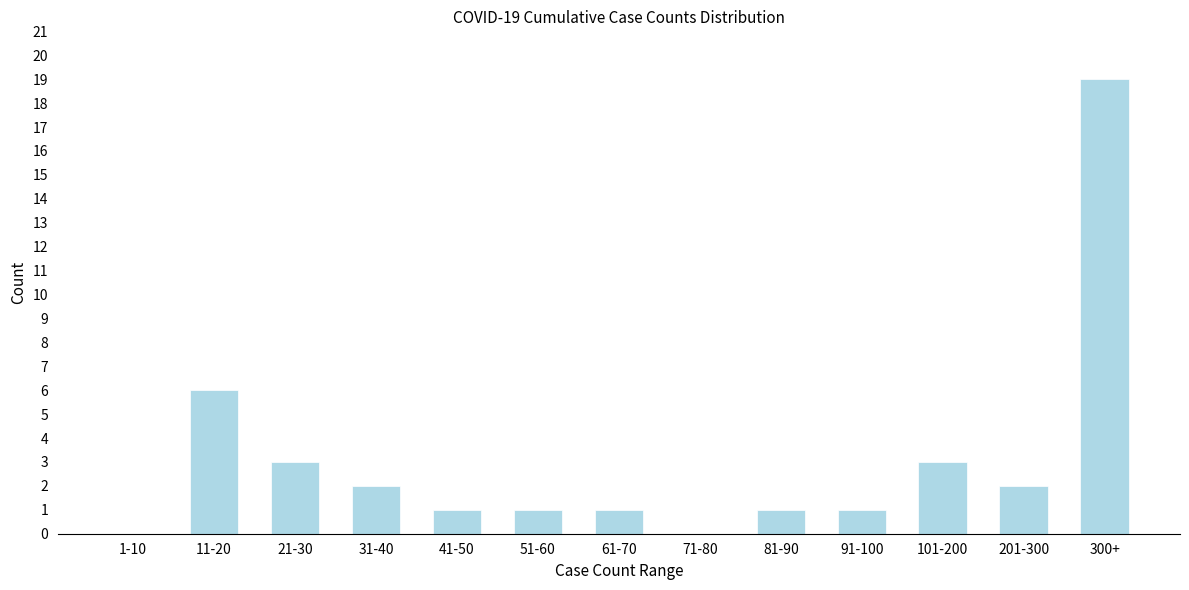

Reading left to right, list all the values displayed in this chart.

1-10=0	11-20=6	21-30=3	31-40=2	41-50=1	51-60=1	61-70=1	71-80=0	81-90=1	91-100=1	101-200=3	201-300=2	300+=19